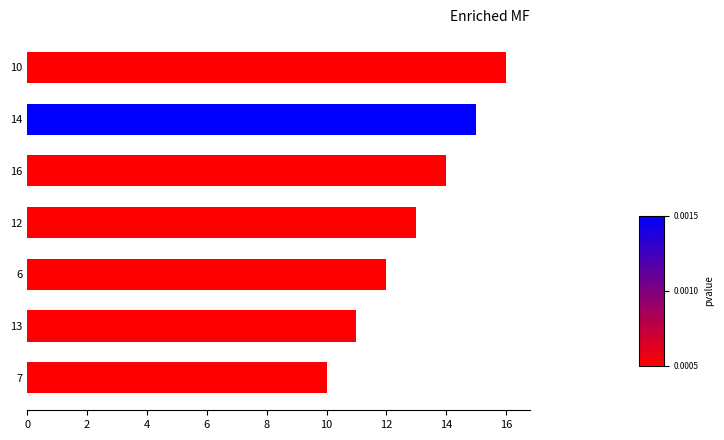

Is it true that the value at 7 is 3?

False